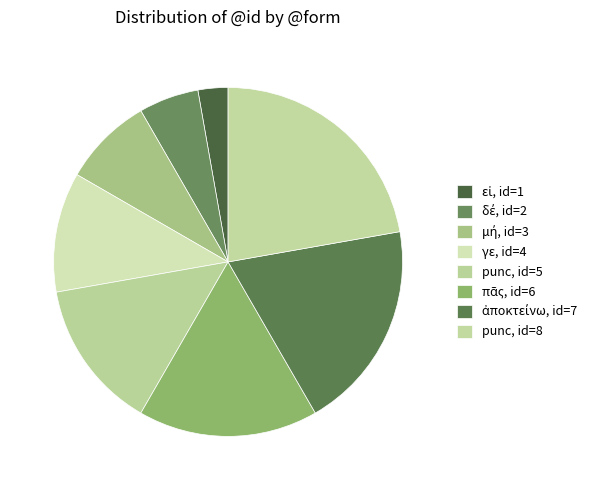

To the nearest percent, what is the difference between the largest and smallest slice percentages?

19%